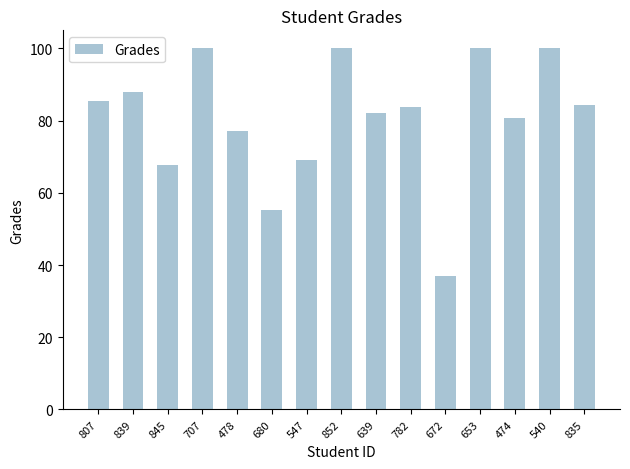

How many series are shown in this chart?

1